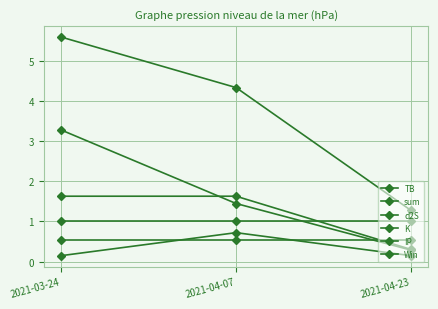

How many lines are shown in the chart?

6